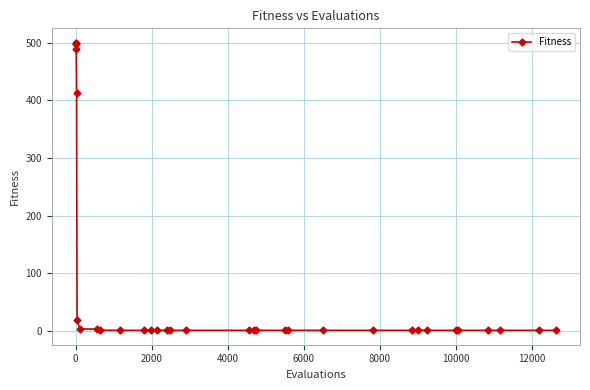

What is the value of the 3rd point from the left?

497.4